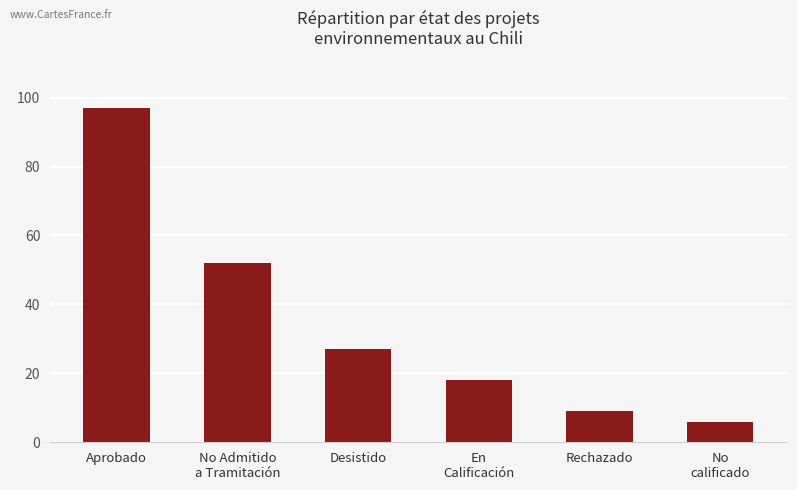

Where does the data first go above 27?

Aprobado